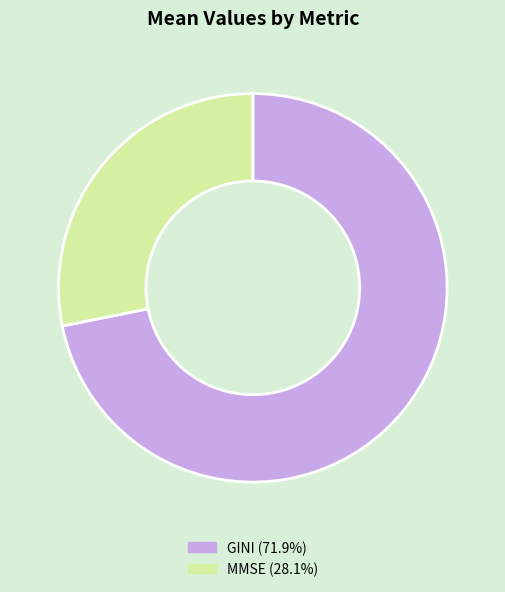

Count the number of slices in the pie.

2